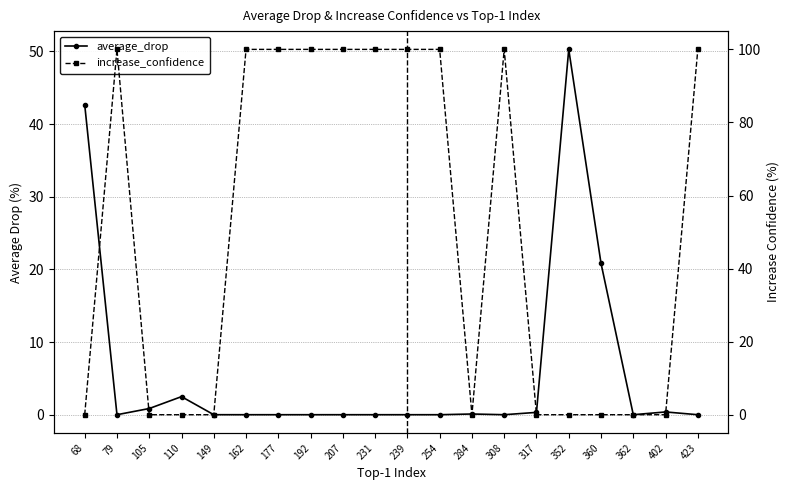

Which series has the largest total across all categories?

increase_confidence